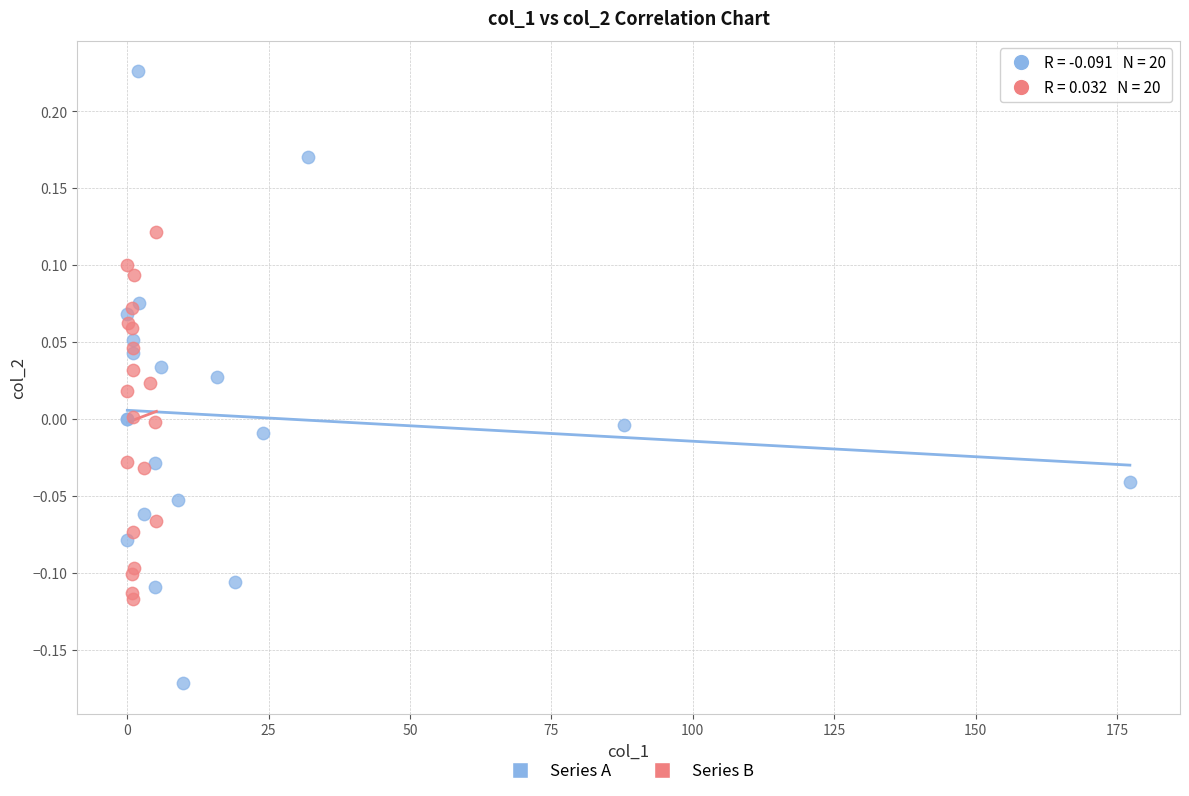

Which series has the widest spread of Y values?

Series A